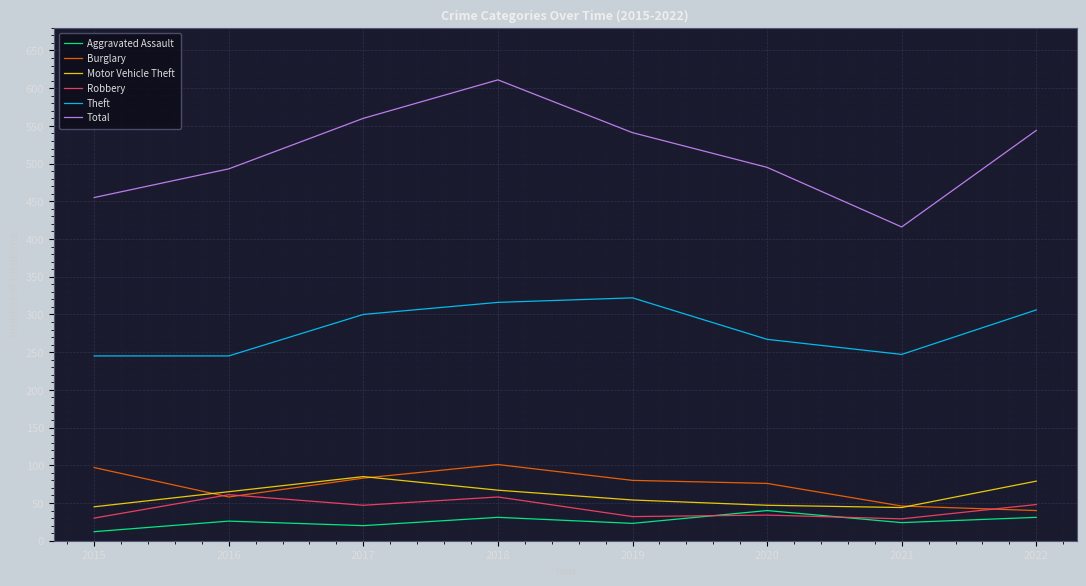

What is the greatest value displayed?

611